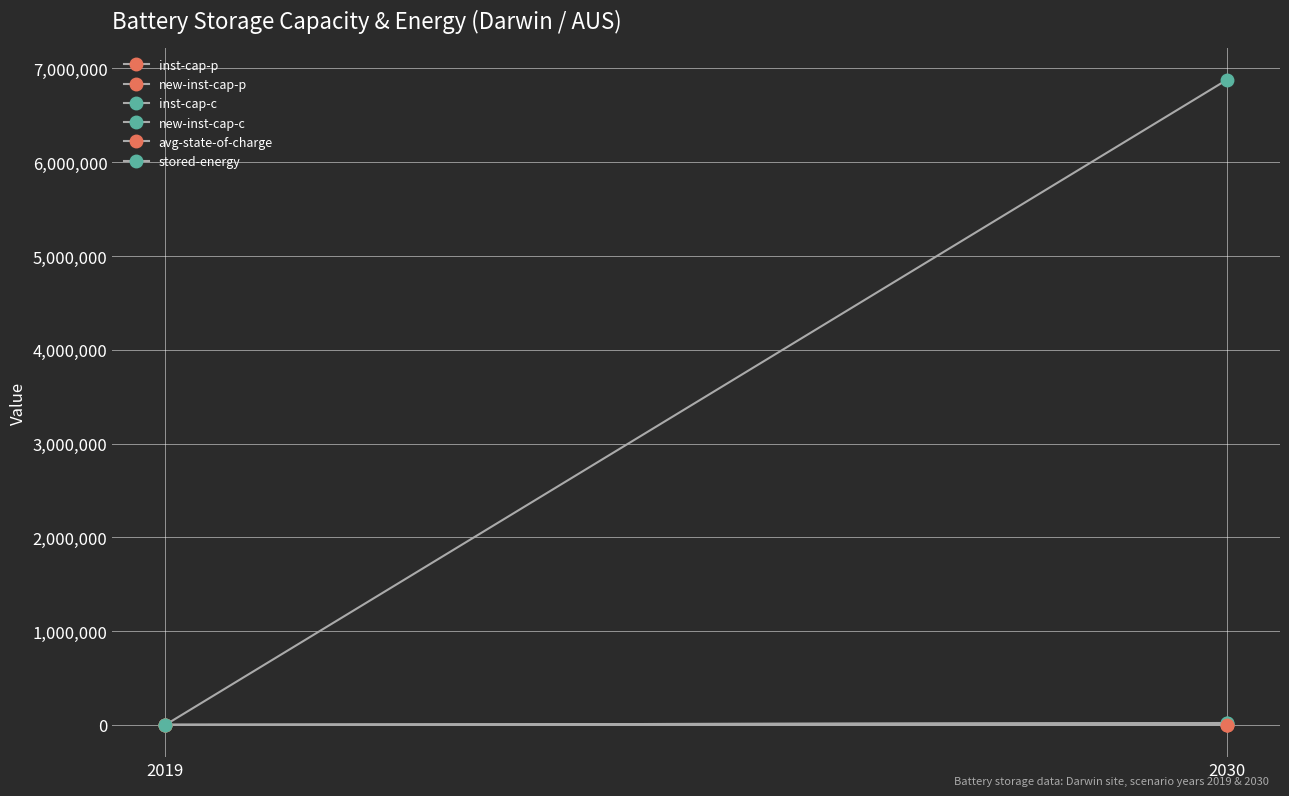

How many positive values does the avg-state-of-charge series have?

1